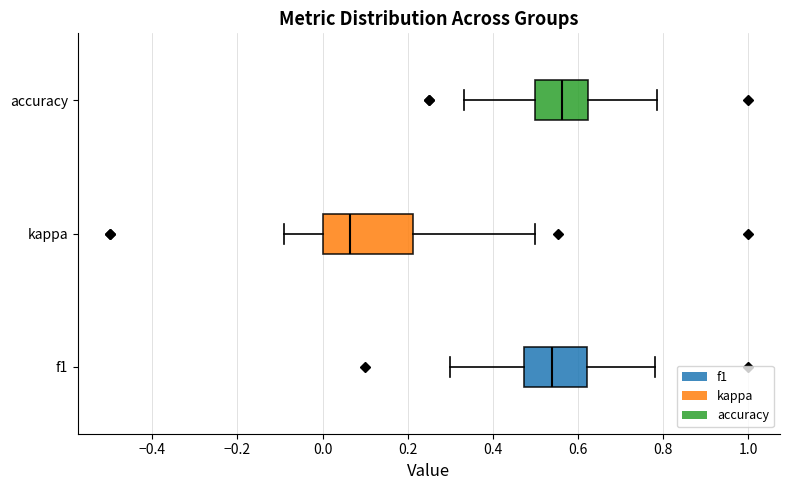

Reading bottom to top, read every box against the x-axis: the position of its median line, the range the box covers, and the ends of its whiskers. The values are not printed on the chart, so give them approximately, as read against the axis.

f1: median 0.54, box 0.48 to 0.62, whiskers 0.30 to 0.78
kappa: median 0.06, box 0.00 to 0.22, whiskers -0.10 to 0.50
accuracy: median 0.56, box 0.50 to 0.62, whiskers 0.34 to 0.78